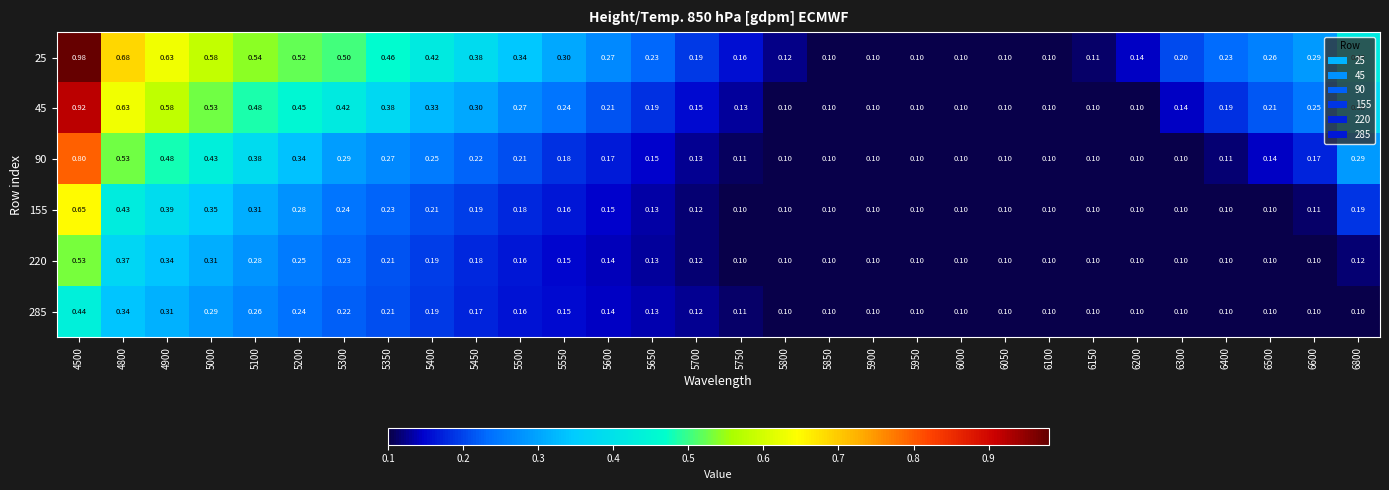

Is the value of 155 at 5350 greater than the value of 90 at 6100?

Yes